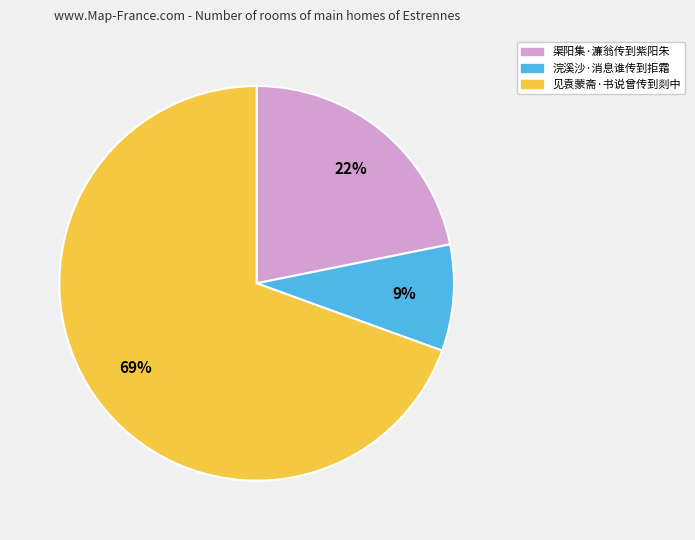

Is it true that 见袁蒙斋·书说曾传到剡中 is 75% of the pie?

False